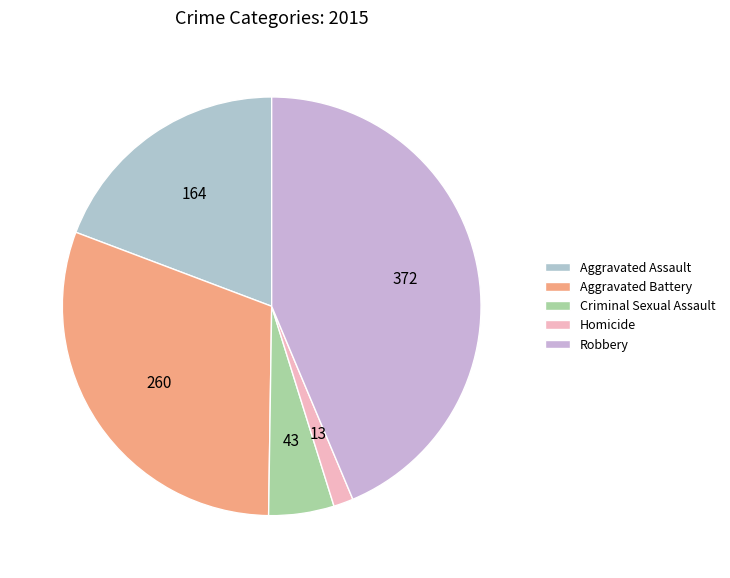

Count the number of slices in the pie.

5